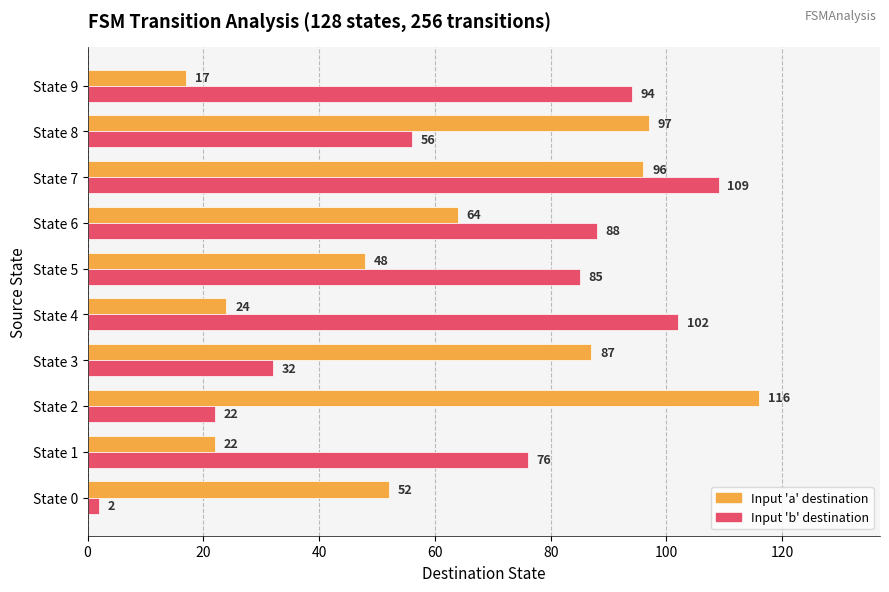

Between State 0 and State 2, which series saw the biggest shift?

Input 'a' destination